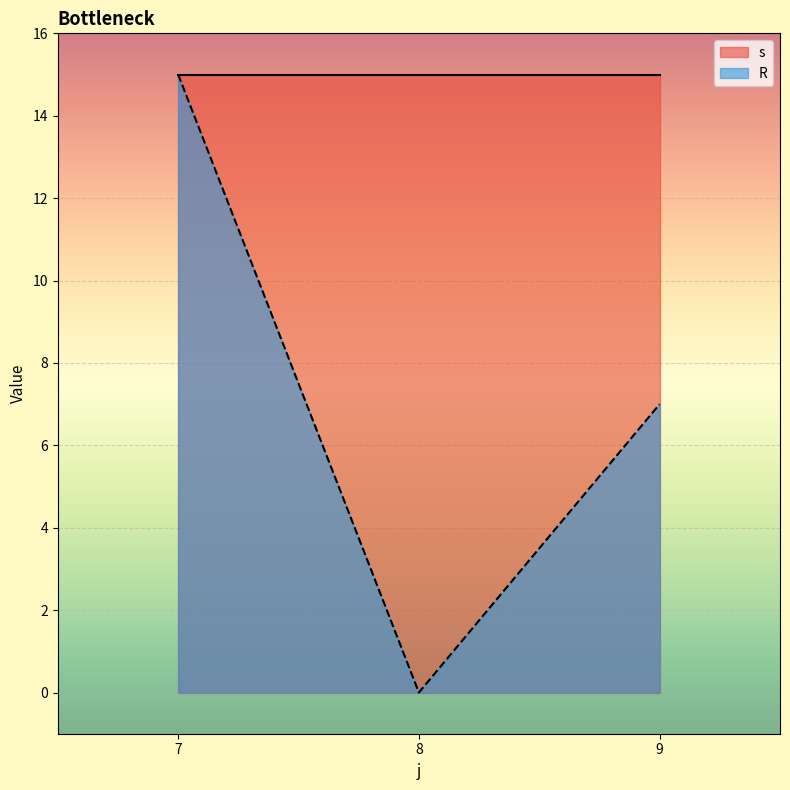

Which series has the largest total across all categories?

s